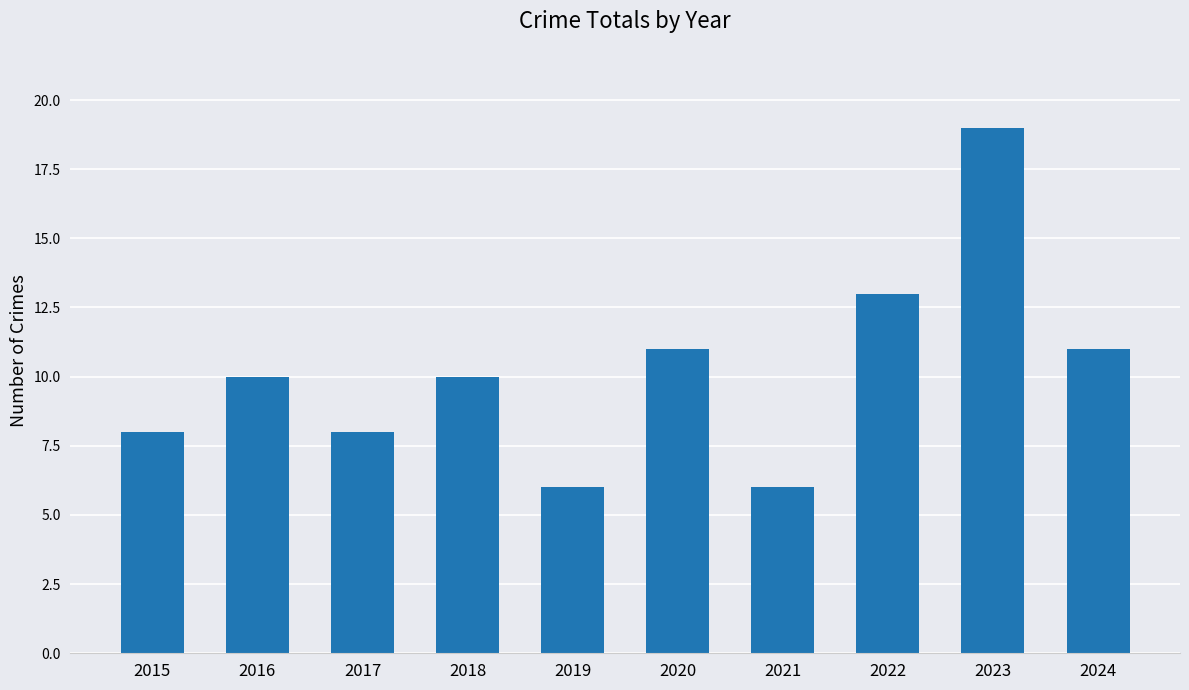

What is the ratio of the value at 2018 to the value at 2020?

0.9